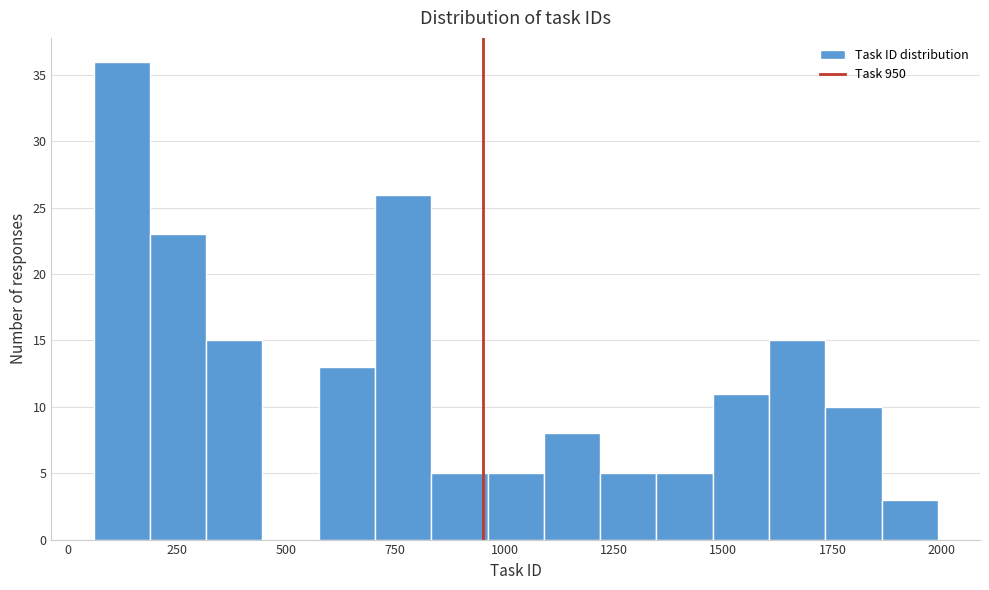

Read against the x-axis, roughly where is the centre of the tallest bar?

100